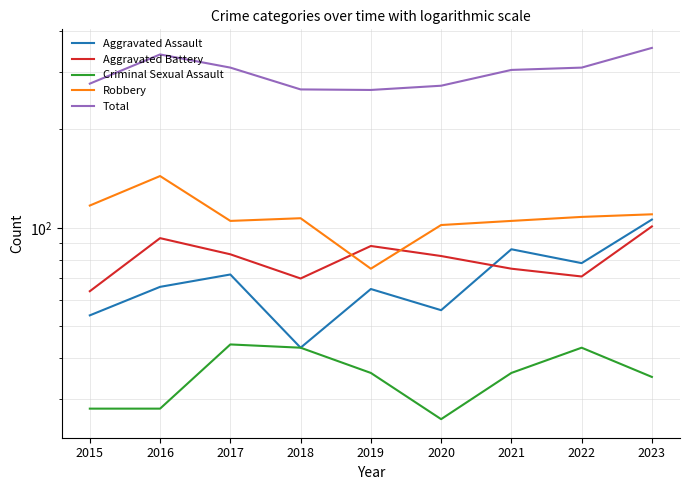

True or false: Robbery has more than 0 interior local peaks.

True